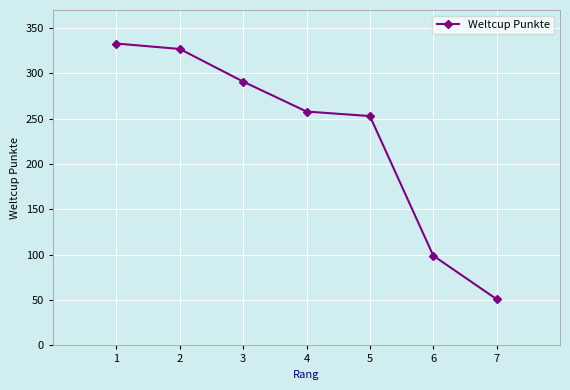

How many values are below 258?

3